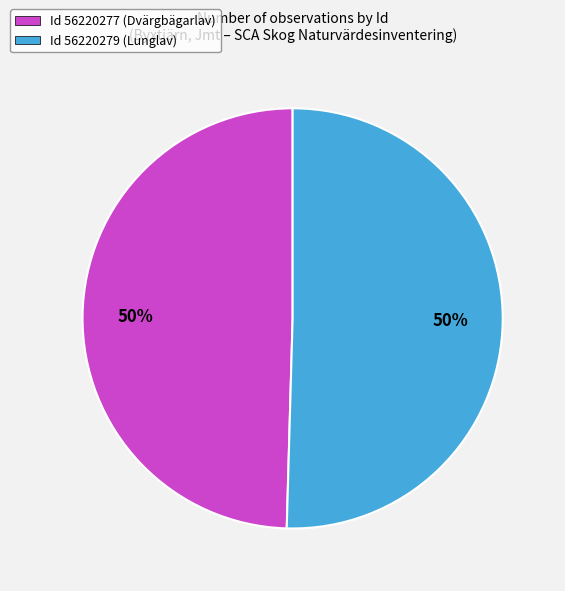

Combined, do Id 56220279 (Lunglav) and Id 56220277 (Dvärgbägarlav) account for over 50%?

Yes